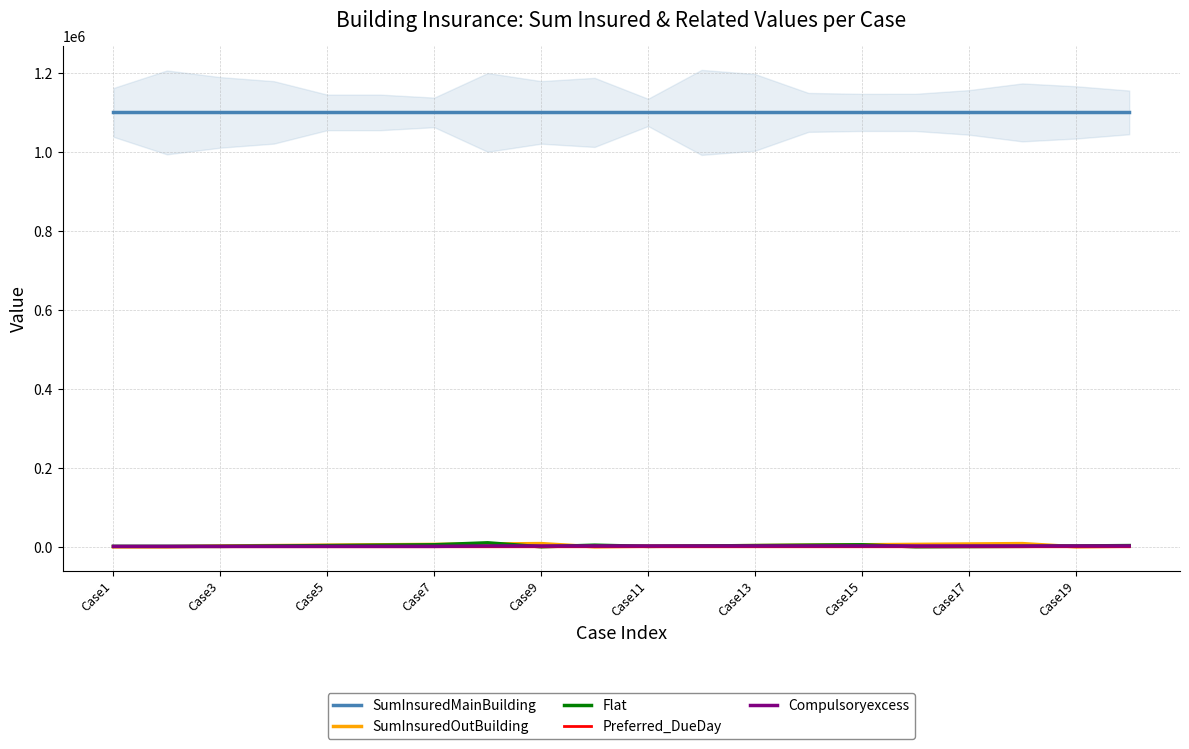

True or false: Preferred_DueDay and Compulsoryexcess cross at least once.

False